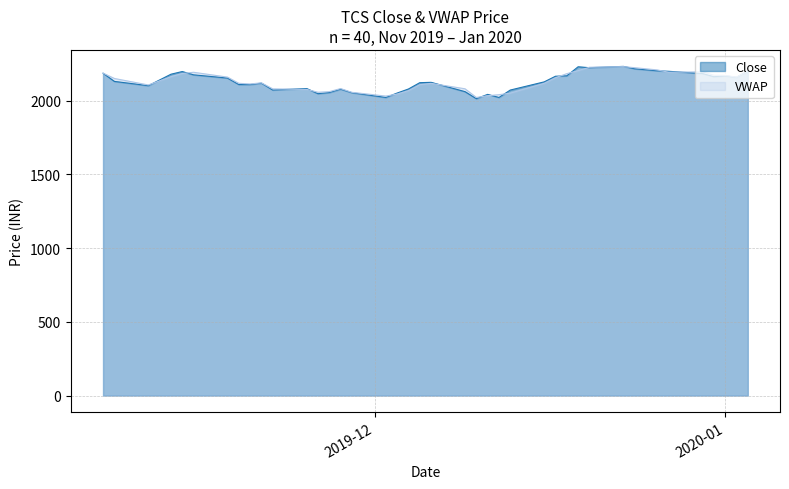

What is the difference between the highest and lowest values at 2019-12-31?

10.0